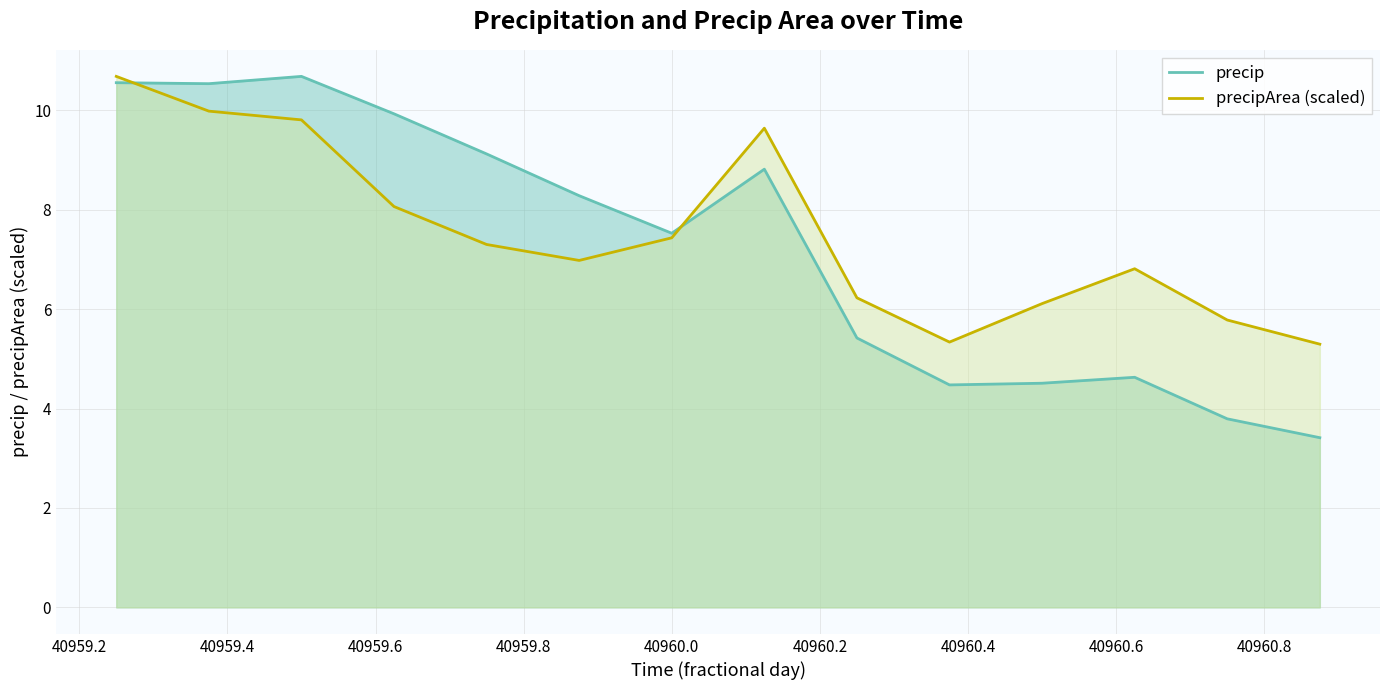

At which label does precipArea reach its peak?

40959.25